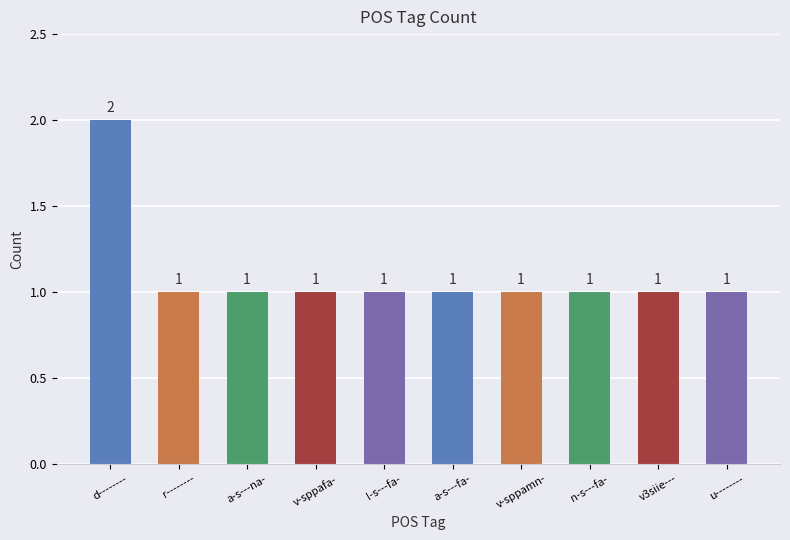

What is the sum of all values?

11